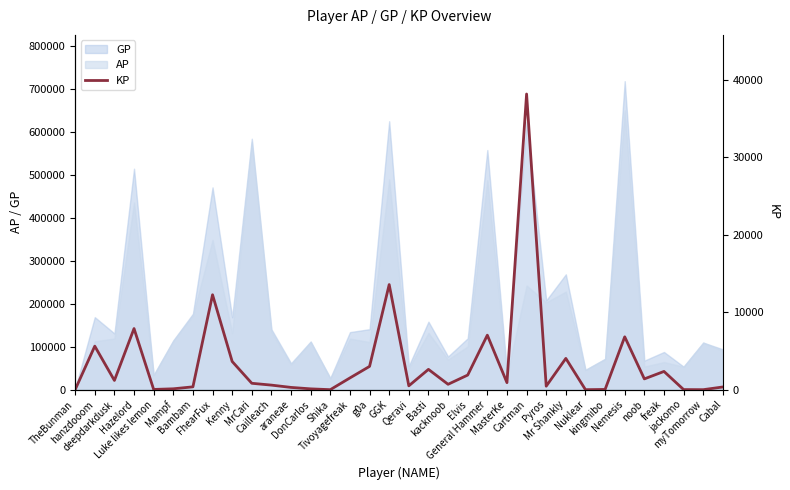

What is the change in value from Mampf to noob?

+1277.8